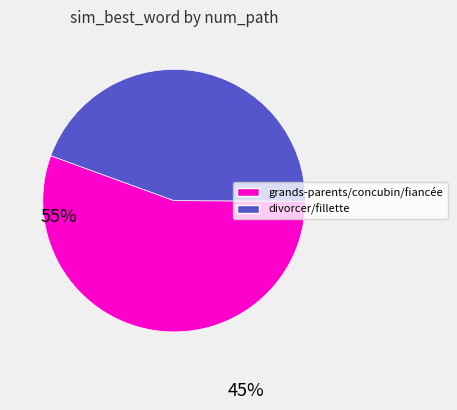

Is there any slice that represents more than half of the pie?

Yes